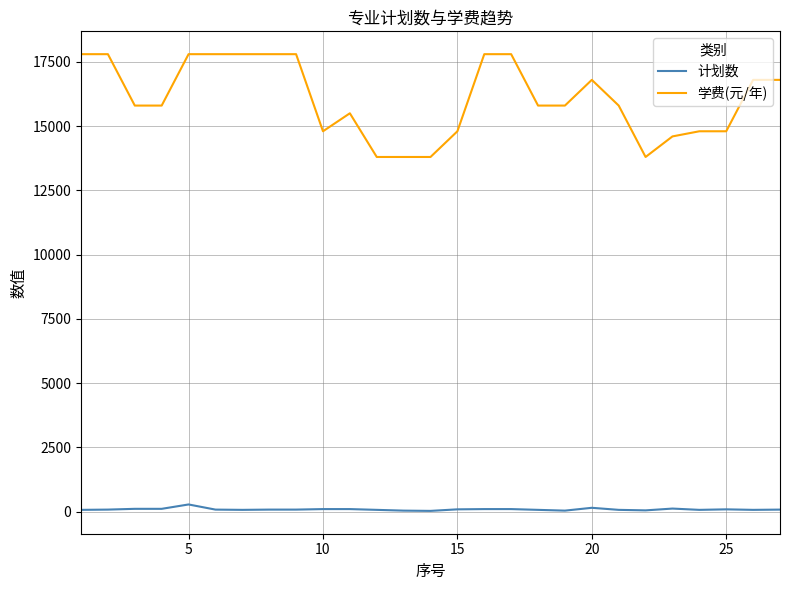

True or false: 学费(元/年) and 计划数 intersect in this chart.

False